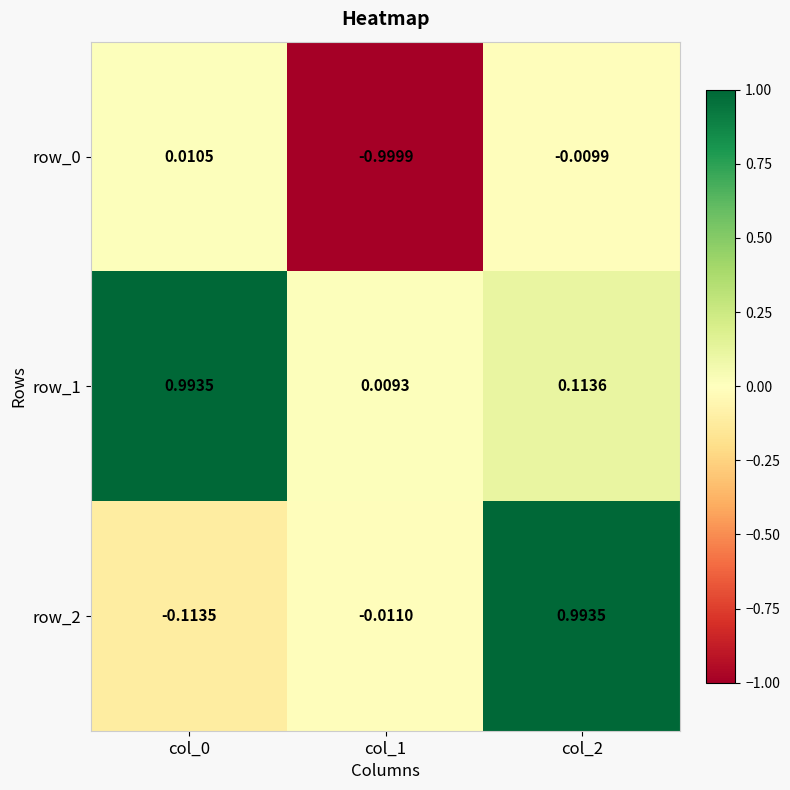

Is the value of row_2 at col_0 greater than the value of row_0 at col_2?

No